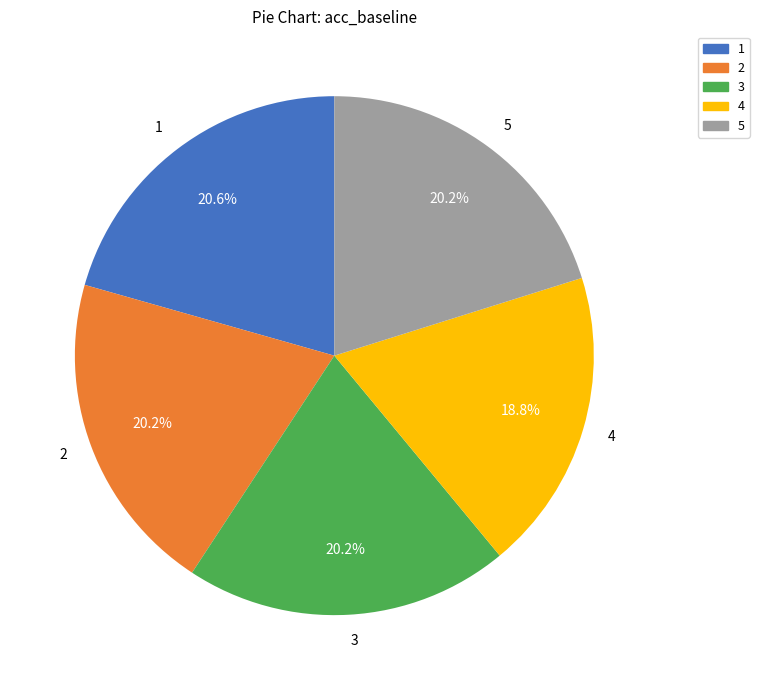

Count the number of slices in the pie.

5